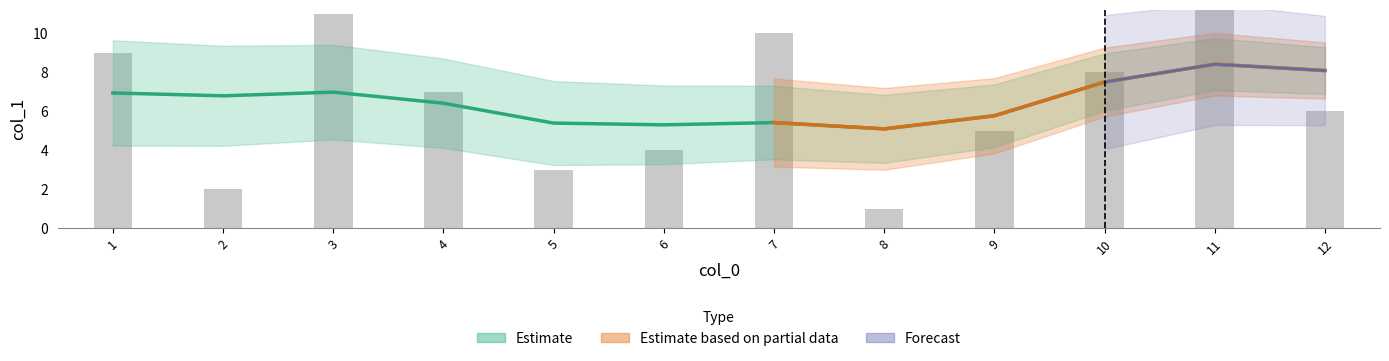

How many data points are less than 7?

6